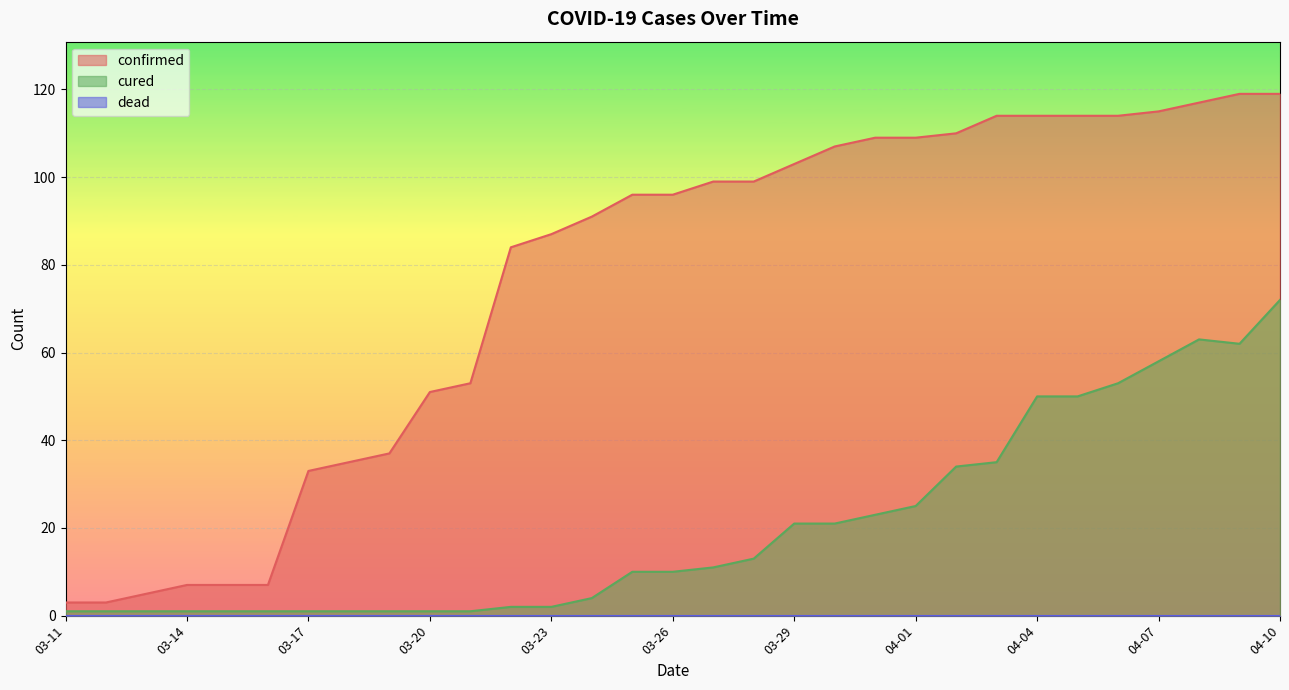

What is the label of the 31st point from the right?

03-11